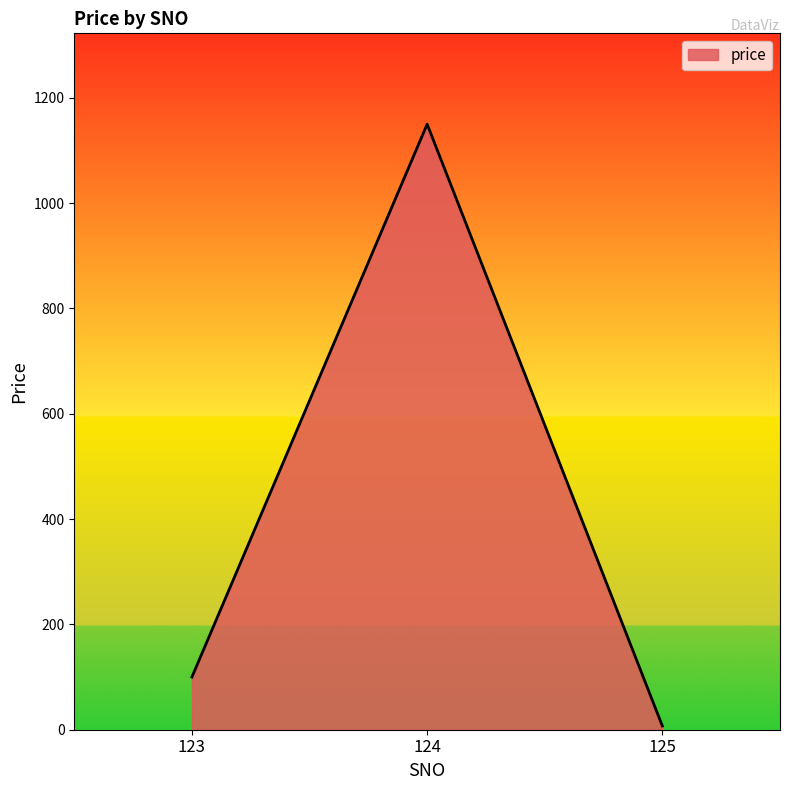

What is the minimum value shown in the chart?

7